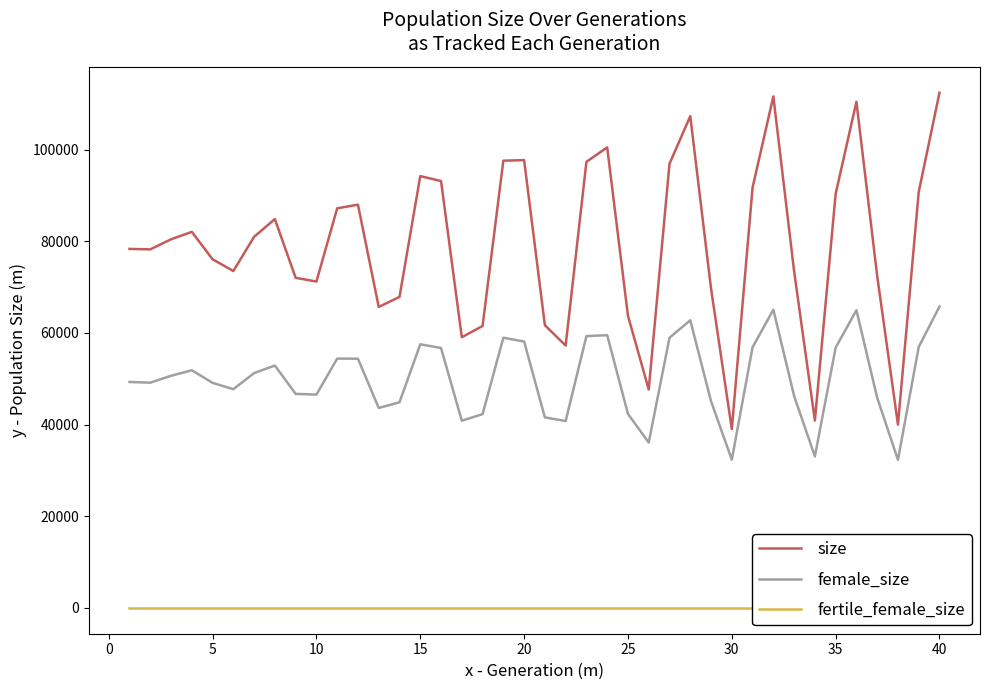

True or false: size and female_size cross at least once.

False